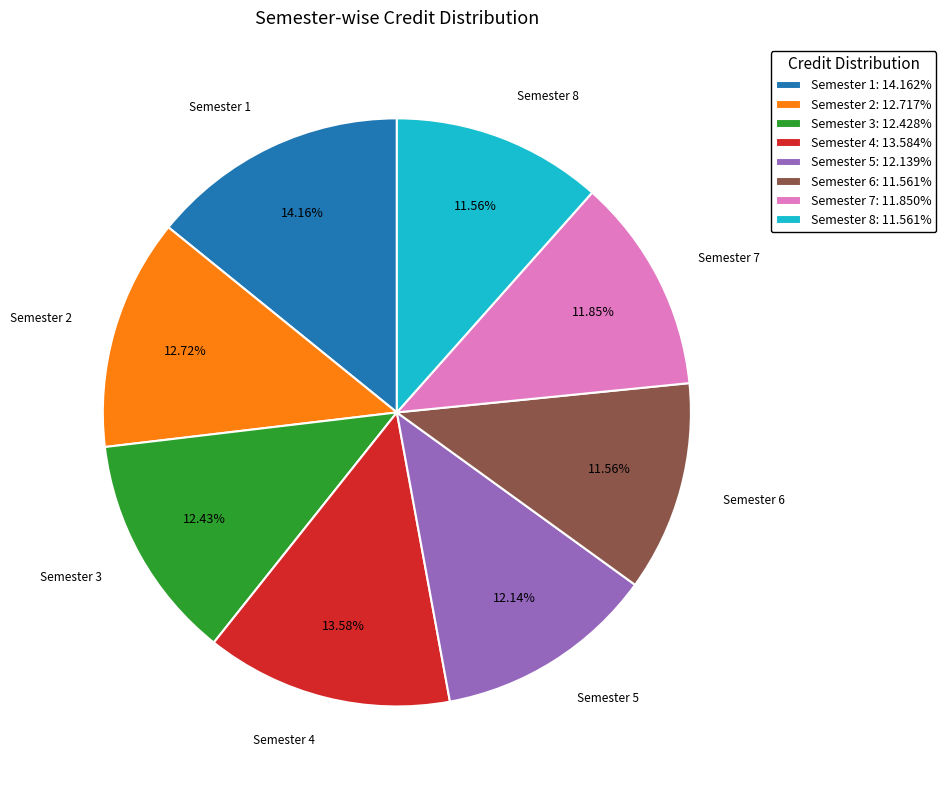

To the nearest percent, what is the difference between the largest and smallest slice percentages?

3%